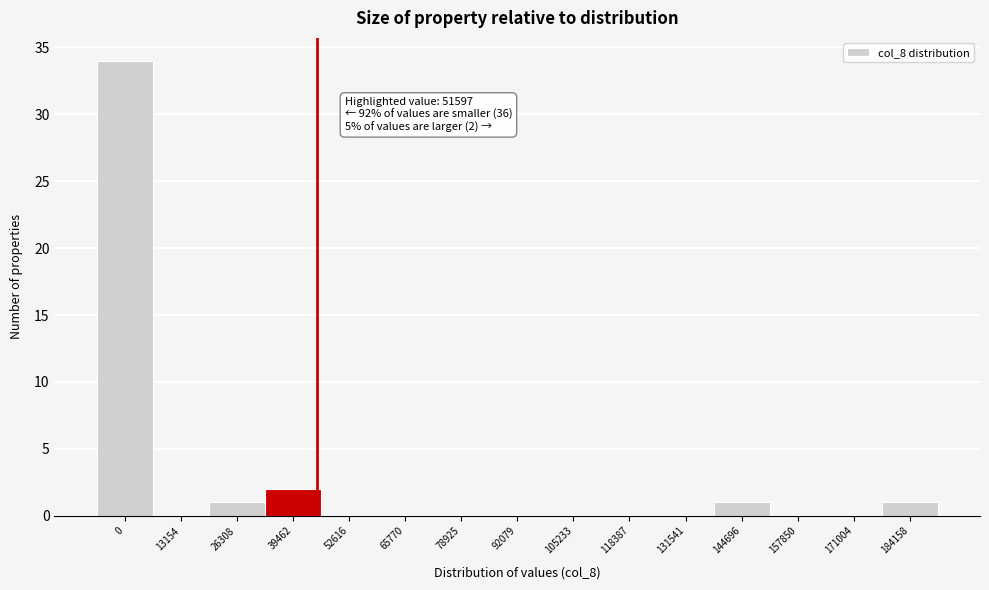

Reading left to right, list all the values displayed in this chart.

0=34	13154=0	26308=1	39462=2	52616=0	65770=0	78925=0	92079=0	105233=0	118387=0	131541=0	144696=1	157850=0	171004=0	184158=1